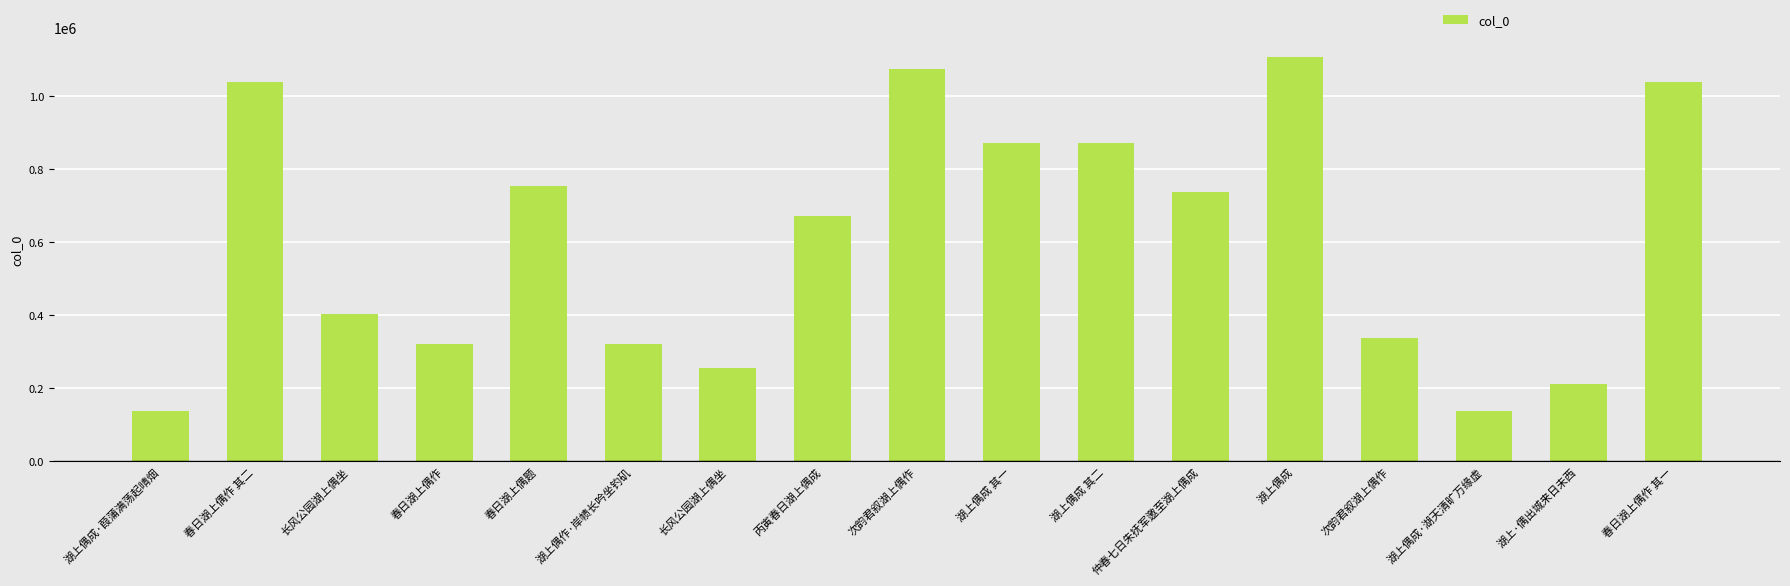

Reading left to right, what are all the values shown in this chart?

136581	1038036	402147	320759	754176	320691	255062	671443	1075788	870954	870953	737048	1107883	336583	136578	211540	1038035